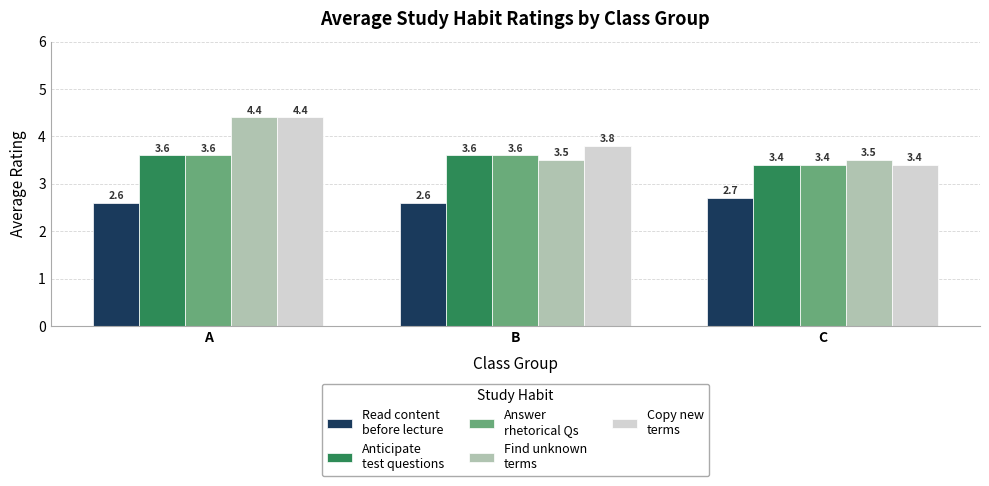

Are the bars horizontal?

No